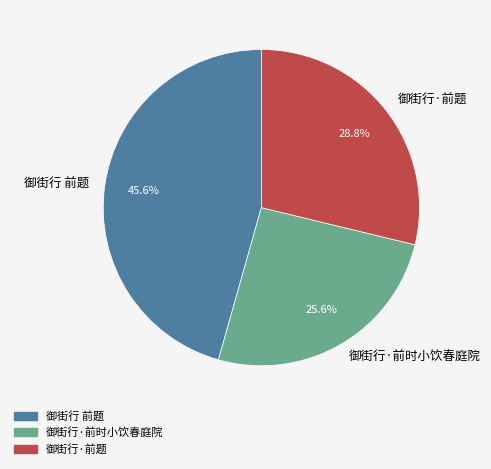

How many slices are in this pie chart?

3